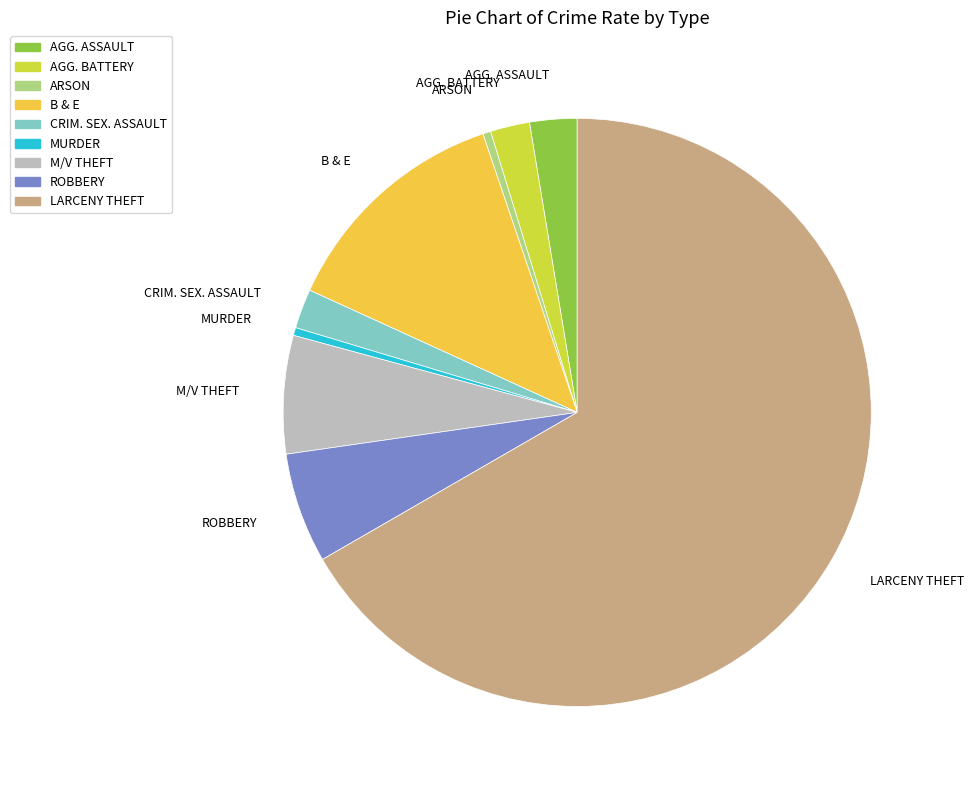

How many slices are in this pie chart?

9